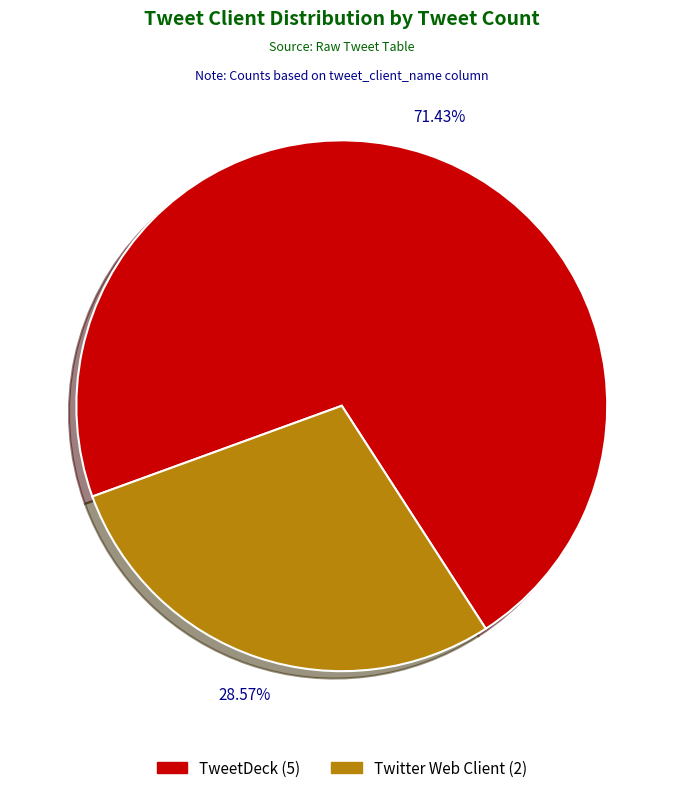

Between Twitter Web Client and TweetDeck, which is larger?

TweetDeck